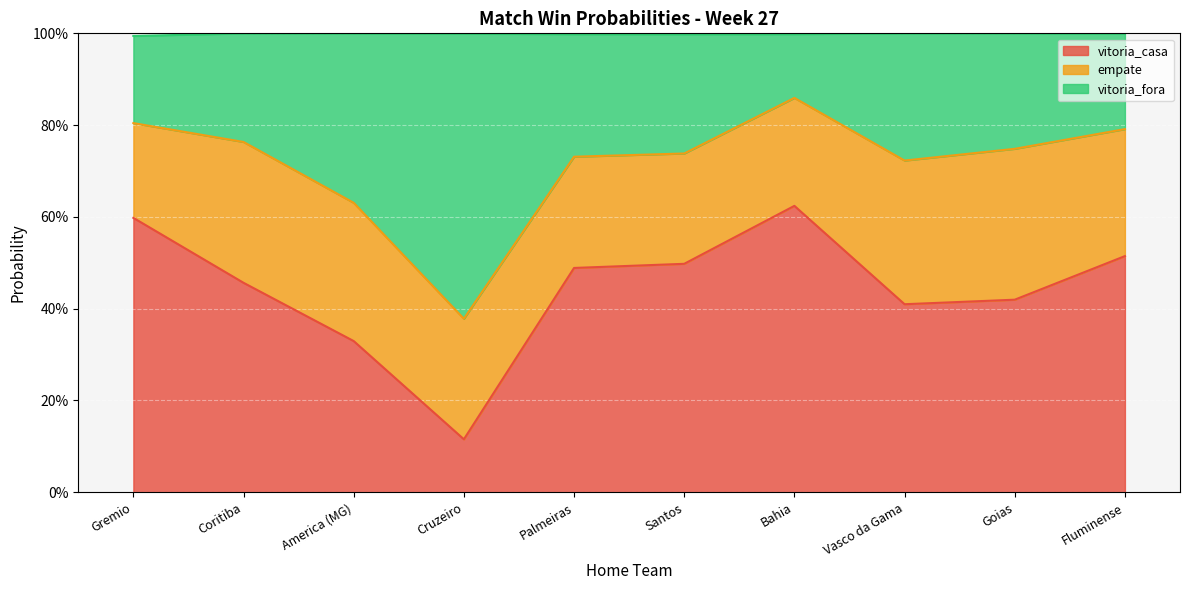

In vitoria_fora, how many points are higher than both neighbors (excluding endpoints)?

1